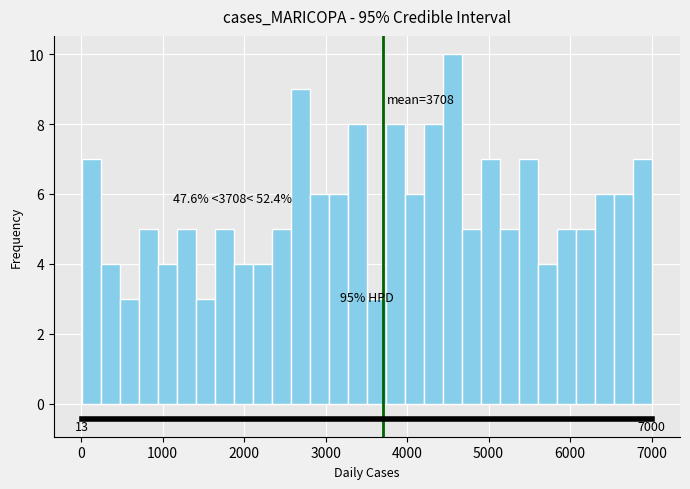

Read against the x-axis, roughly where is the centre of the tallest bar?

4600